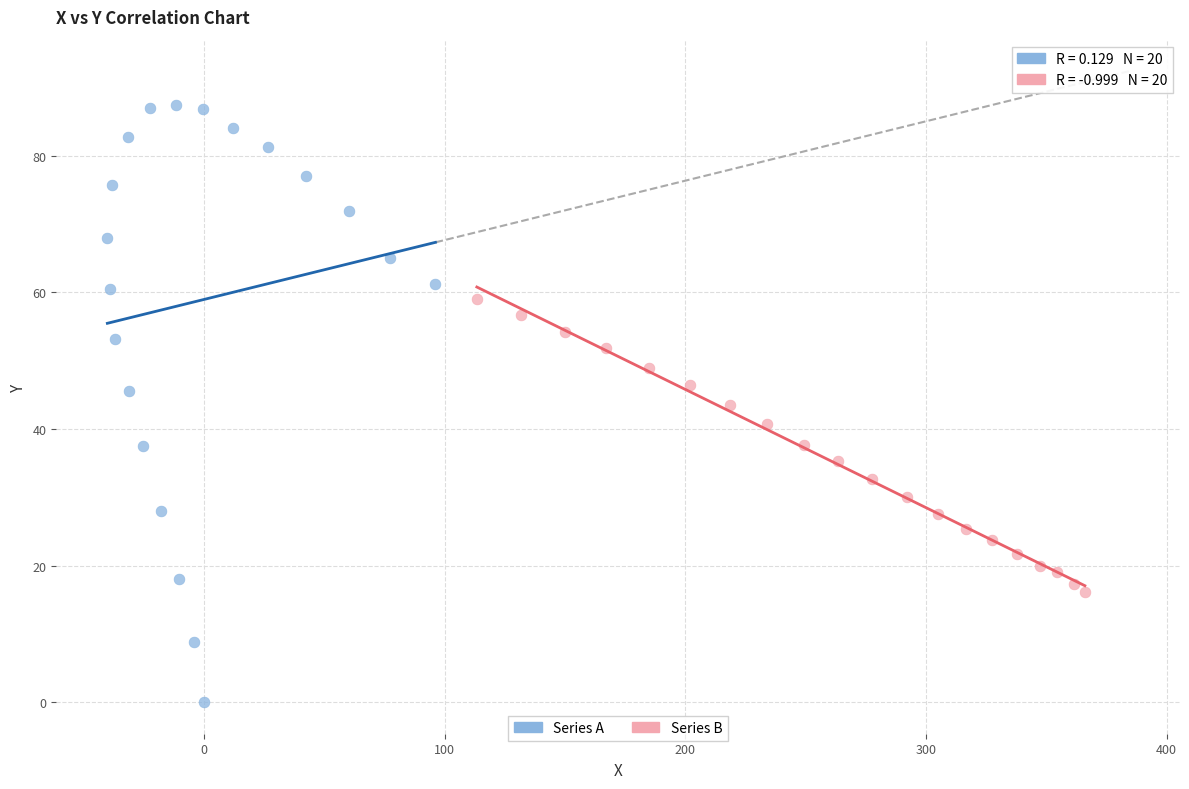

Which series has the widest spread of Y values?

Series A